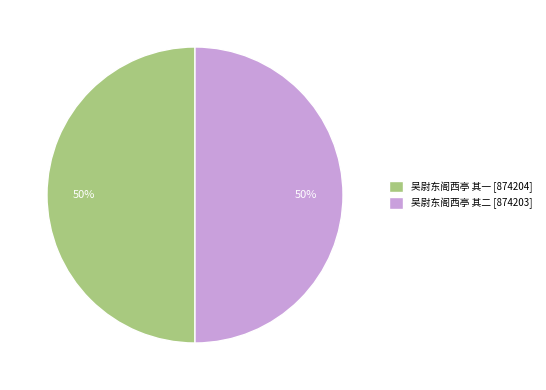

Do 吴尉东阁西亭 其二 [874203] and 吴尉东阁西亭 其一 [874204] together represent more than half of the pie?

Yes